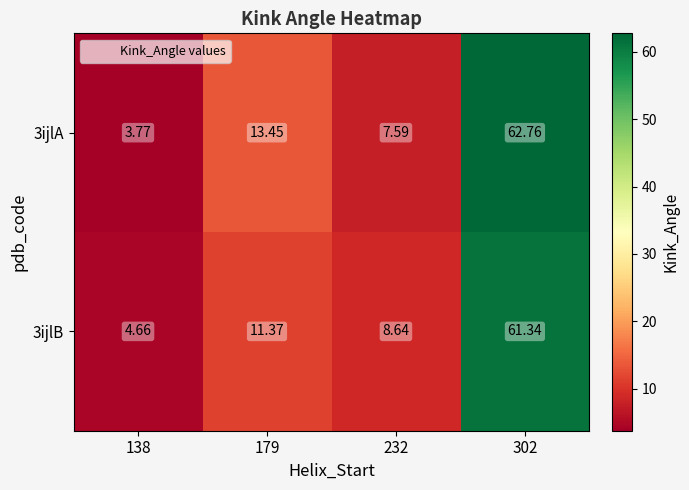

Is the value of 3ijlA at 179 greater than the value of 3ijlB at 138?

Yes